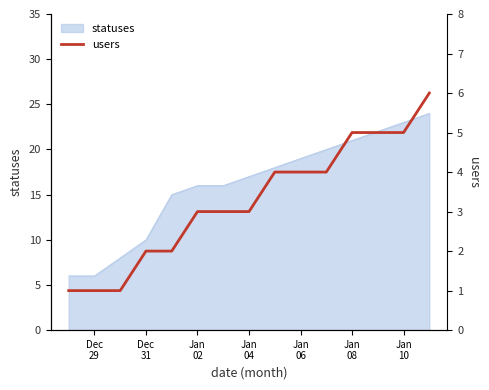

What is the minimum value for statuses?

6